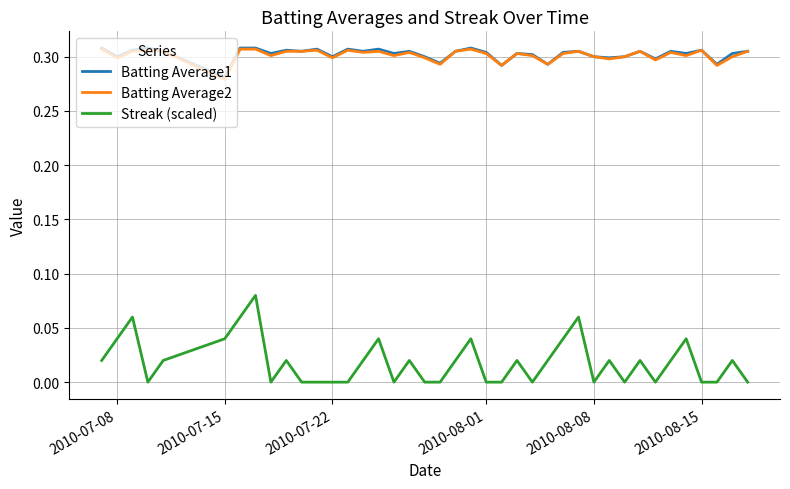

Which series has the largest range (max minus min)?

Streak (scaled)